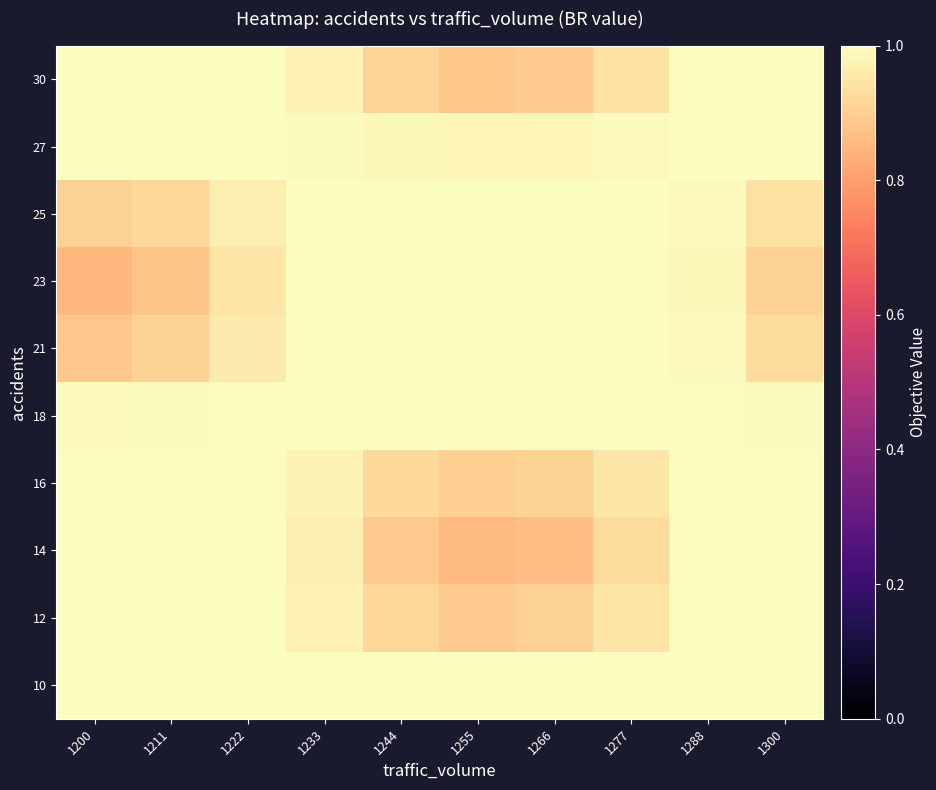

What is the difference between the highest and lowest values at 1222?

0.1